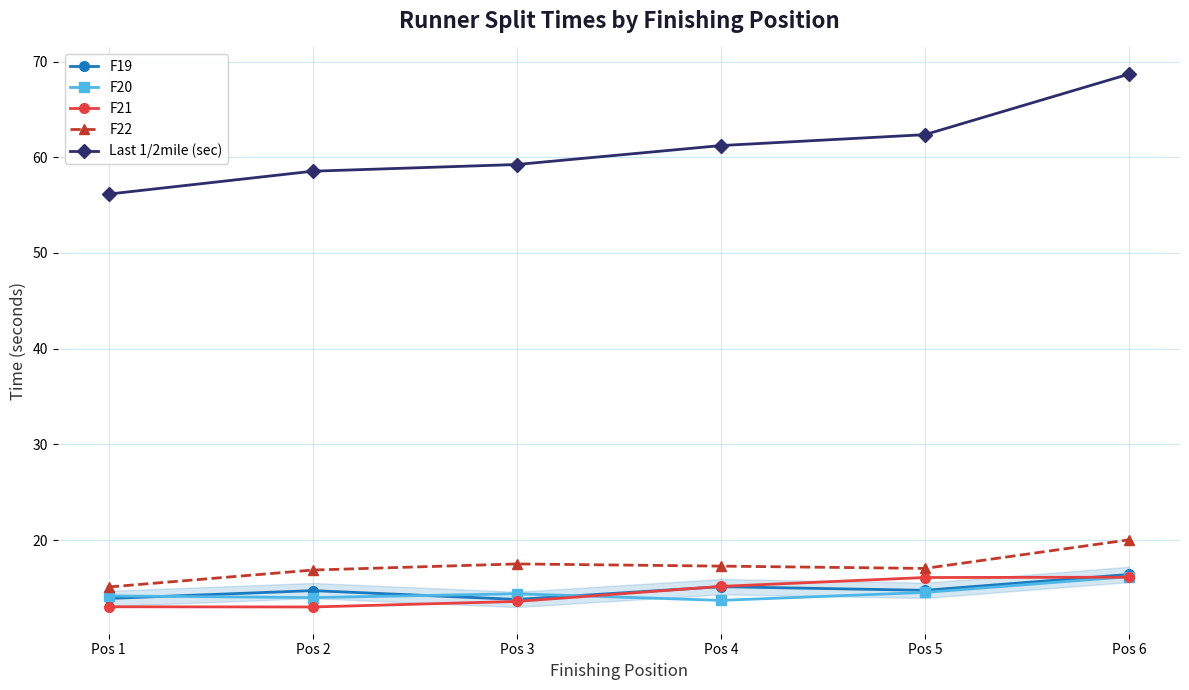

What are all the series names shown in the legend?

F19, F20, F21, F22, Last 1/2mile (sec)